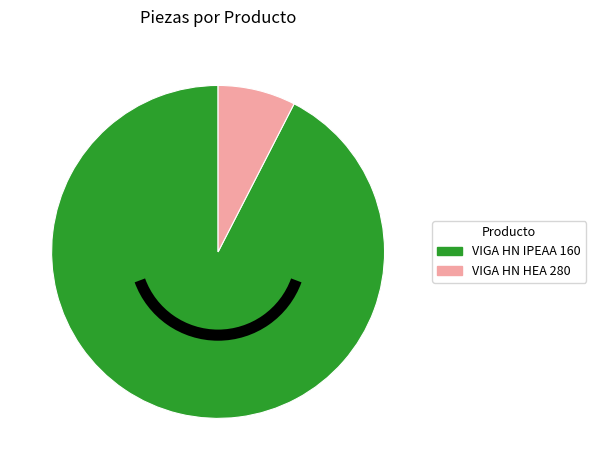

How many slices are in this pie chart?

2